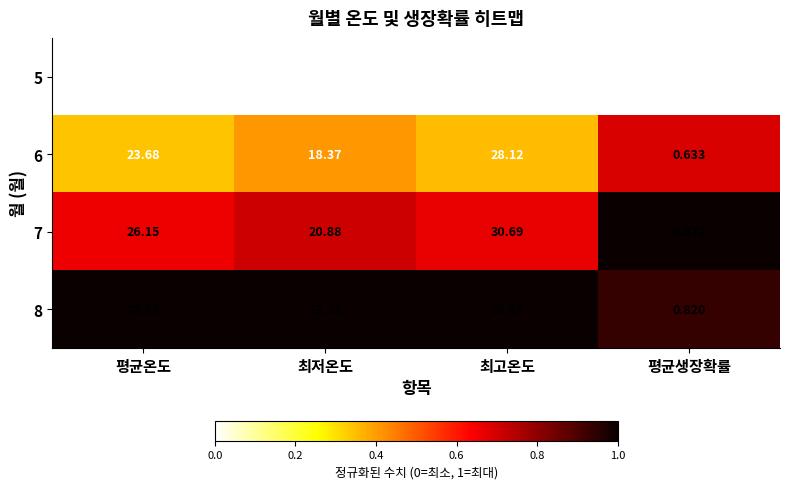

Is the value of 6 at 최저온도 greater than the value of 7 at 최고온도?

No